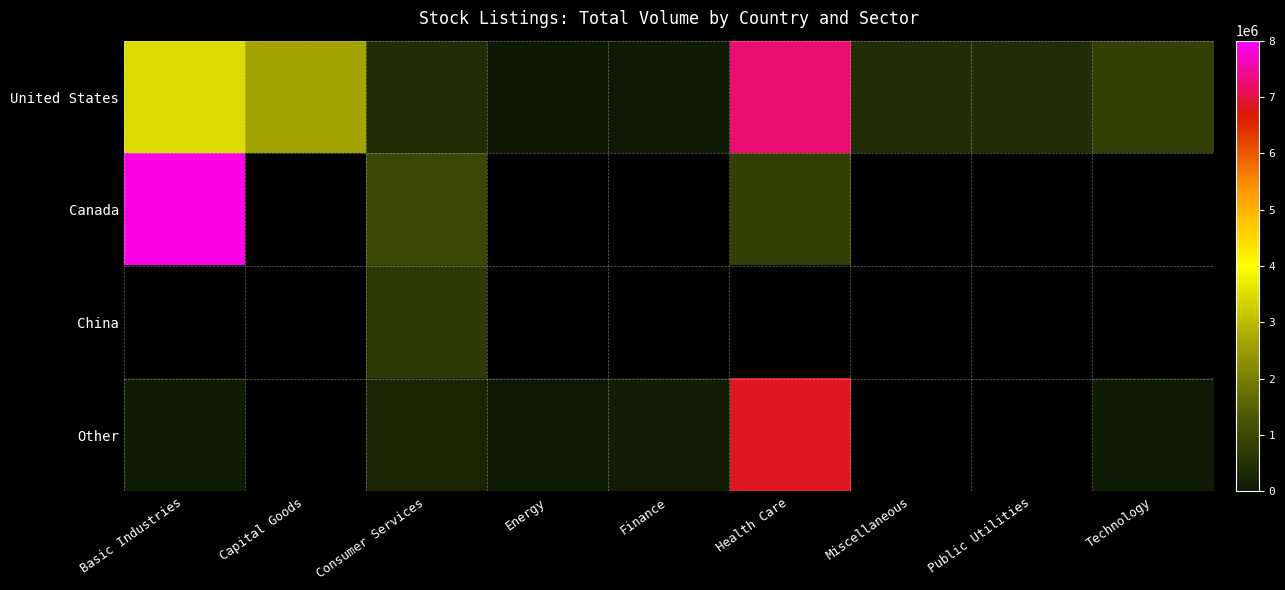

At which label does Canada reach its peak?

Basic Industries